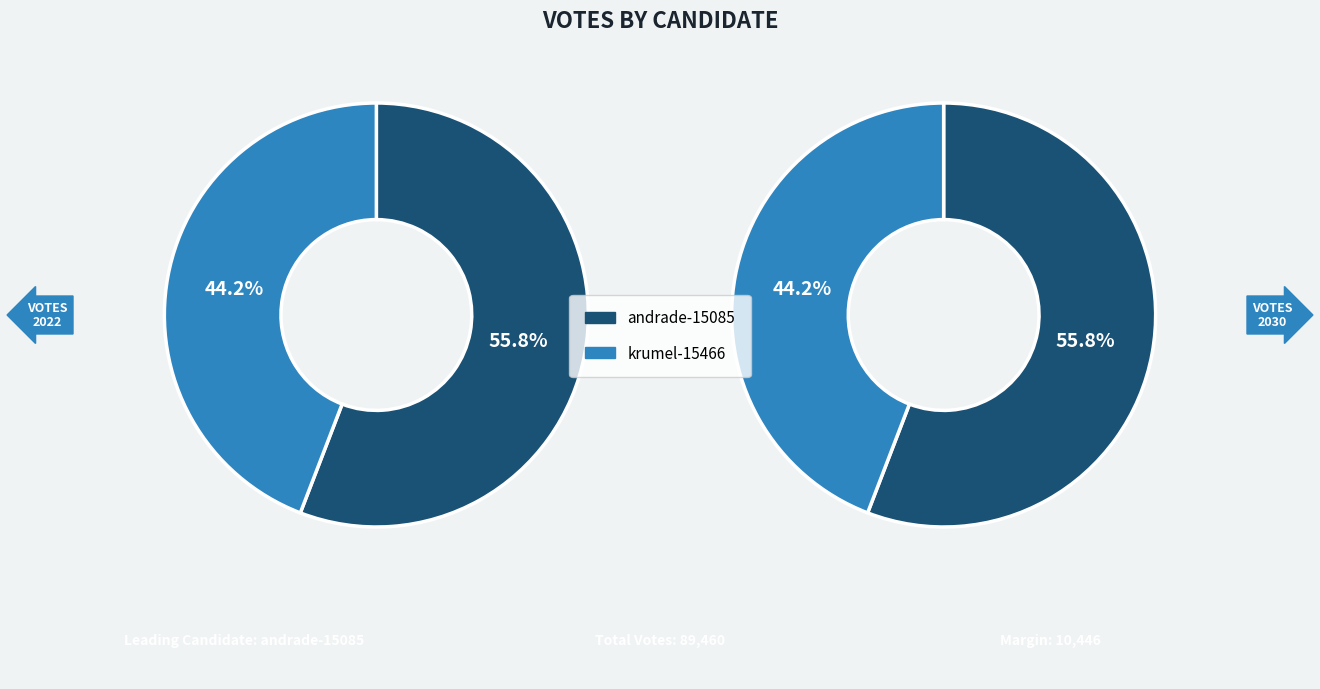

What is the change in value from andrade-15085 to krumel-15466?

-10446